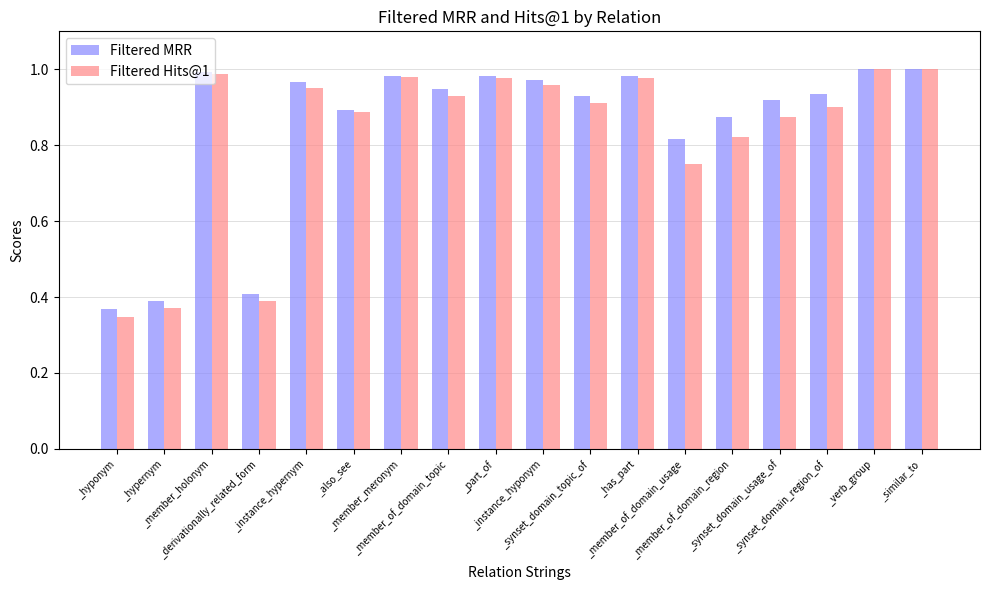

At how many categories does at least one series exceed 0?

18